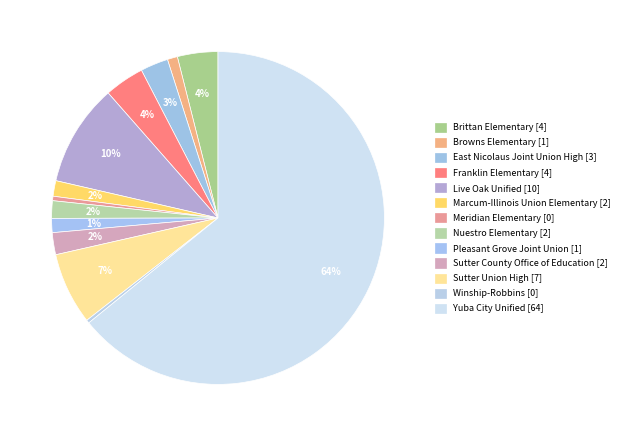

Is there a majority slice in this chart?

Yes